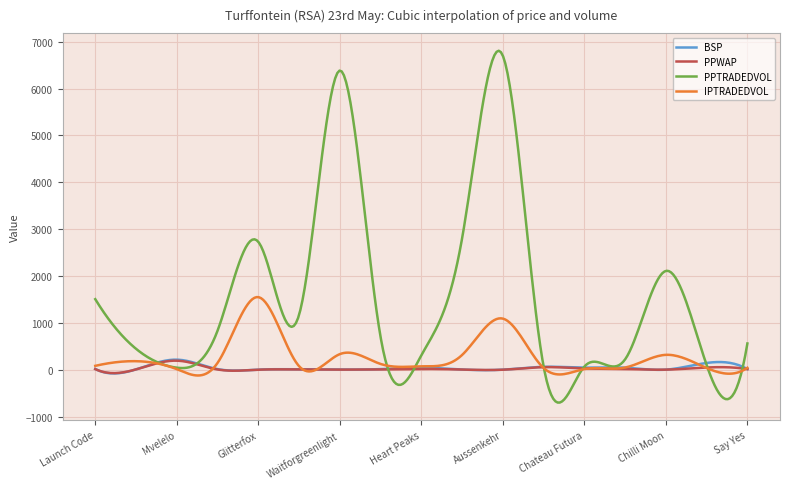

In PPWAP, how many points are lower than both neighbors (excluding endpoints)?

5